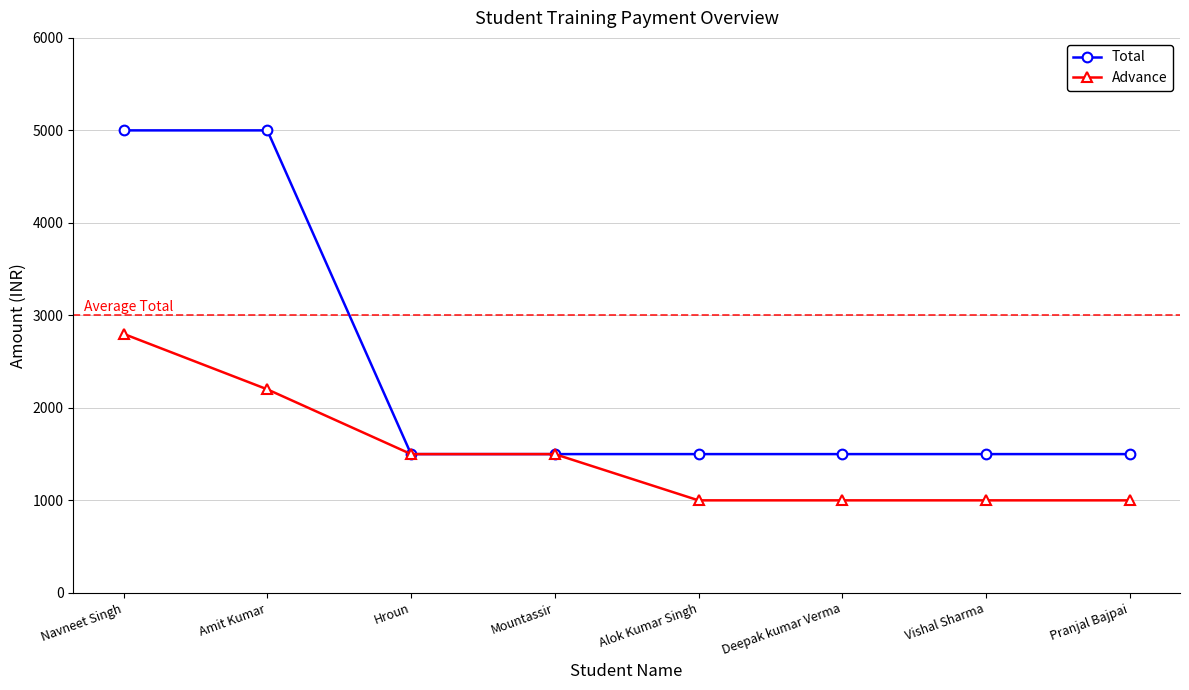

What is the label of the 8th point from the left?

Pranjal Bajpai